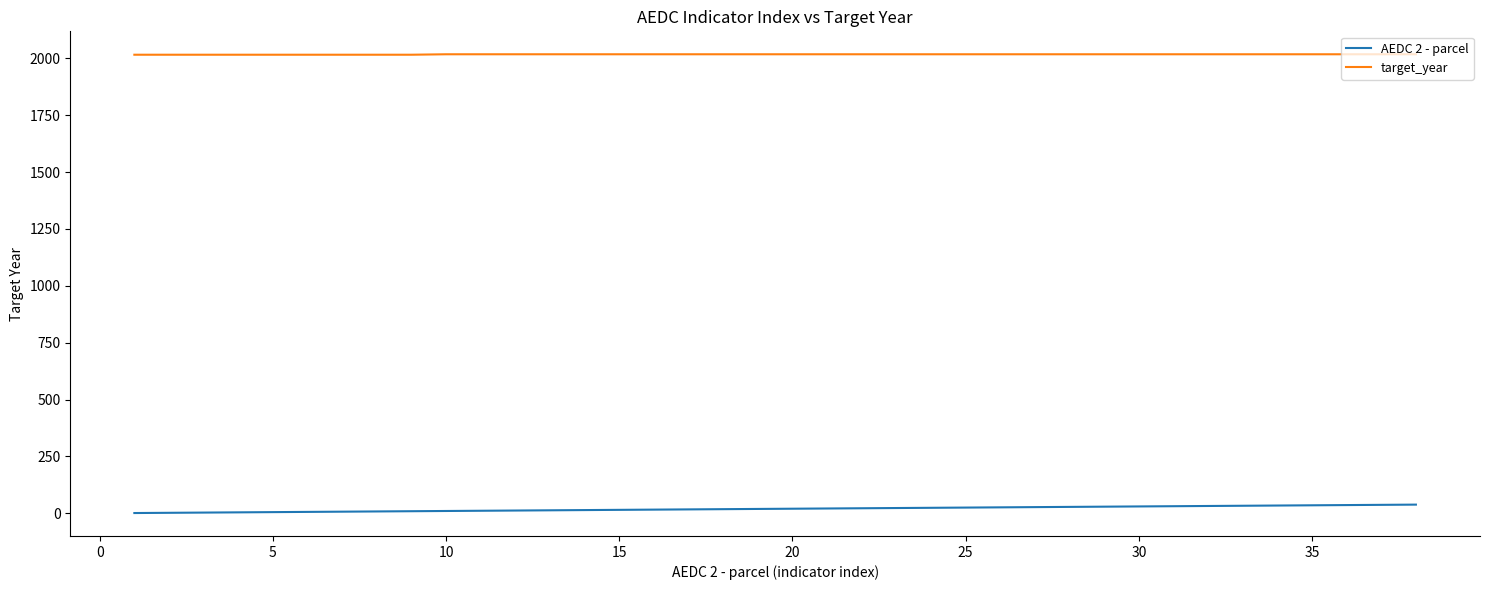

Rank the series by their average value, from highest to lowest.

target_year, AEDC 2 - parcel